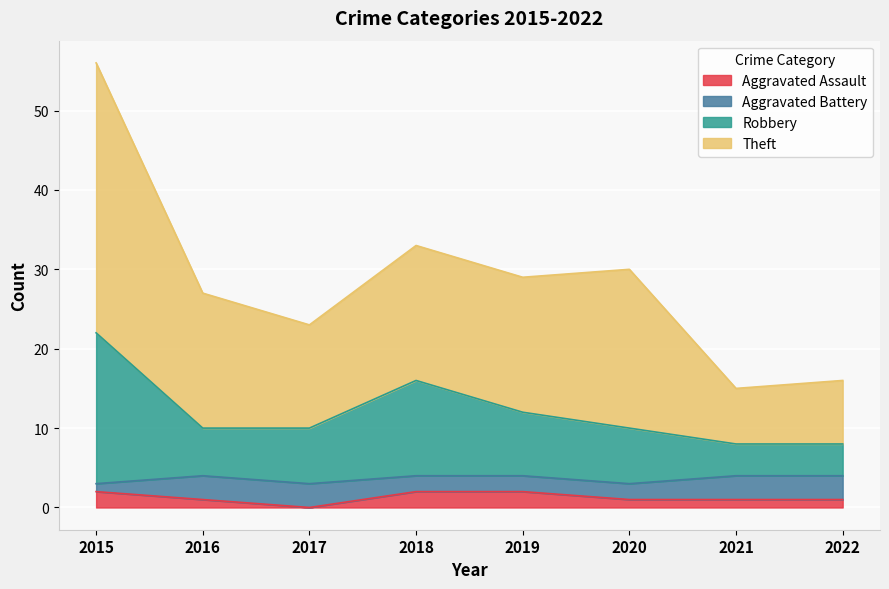

True or false: Theft has a value of 15 at 2021.

True